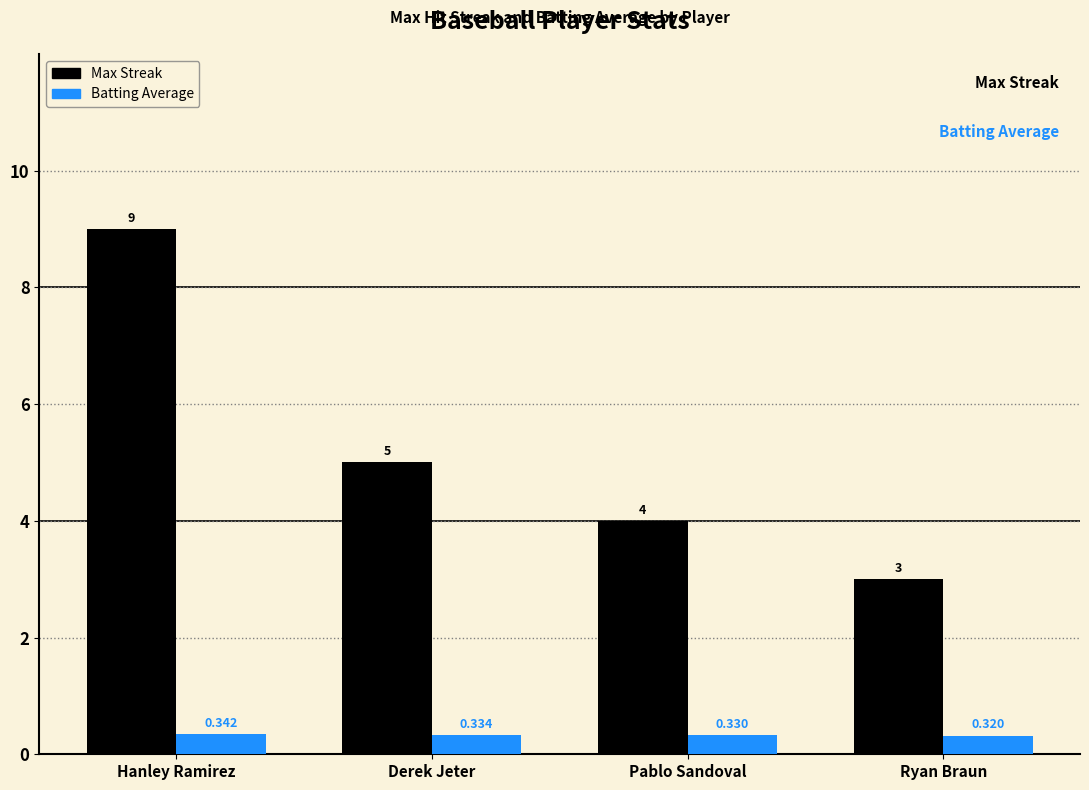

Where does the Max Streak series first go above 5?

Hanley Ramirez